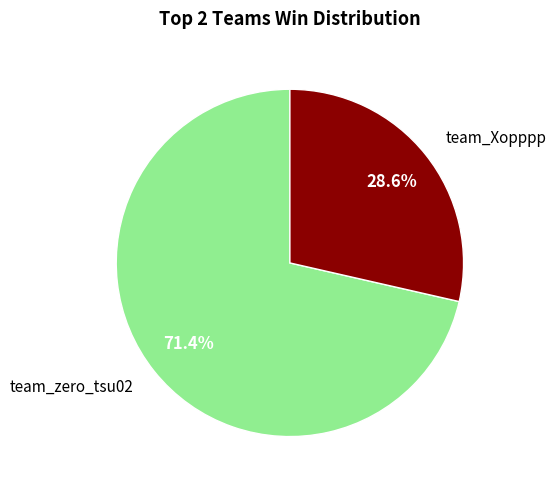

What is the largest slice in the pie chart?

team_zero_tsu02